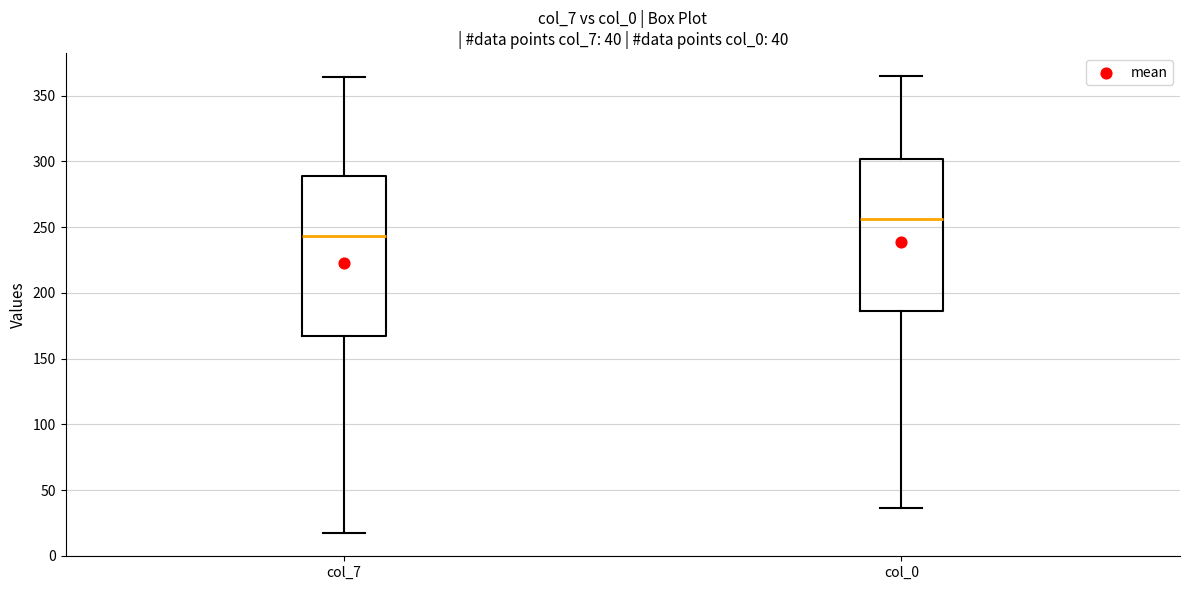

Comparing the boxes themselves (not the whiskers), which one is the tallest?

col_7